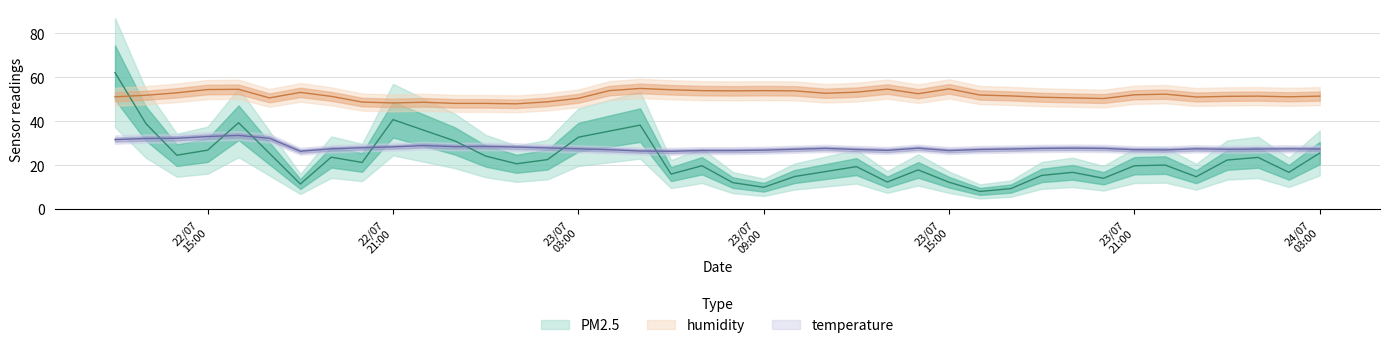

List the series in order of their peak value, lowest first.

temperature, humidity, PM2.5